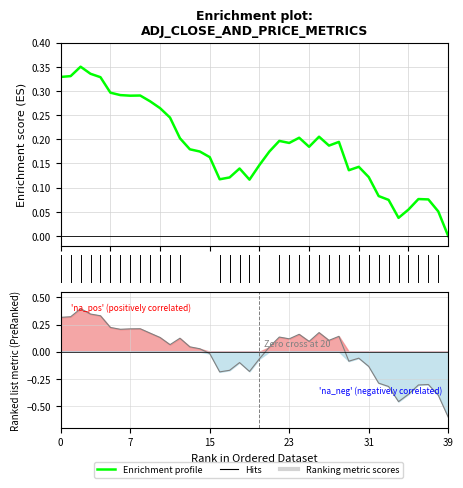

At which label is Ranking metric scores closest to 0?

15